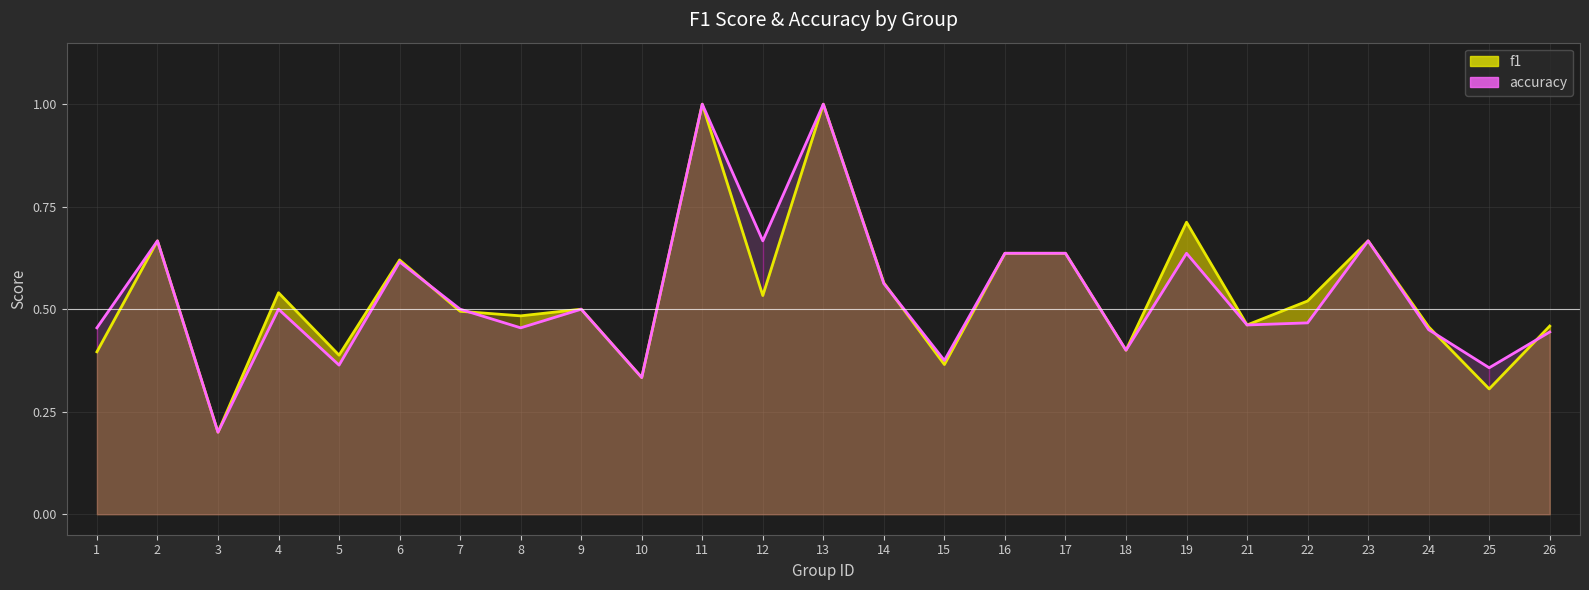

Rank the categories by accuracy line value from highest to lowest.

11, 13, 2, 12, 23, 16, 17, 19, 6, 14, 4, 7, 9, 22, 21, 1, 8, 24, 26, 18, 15, 5, 25, 10, 3